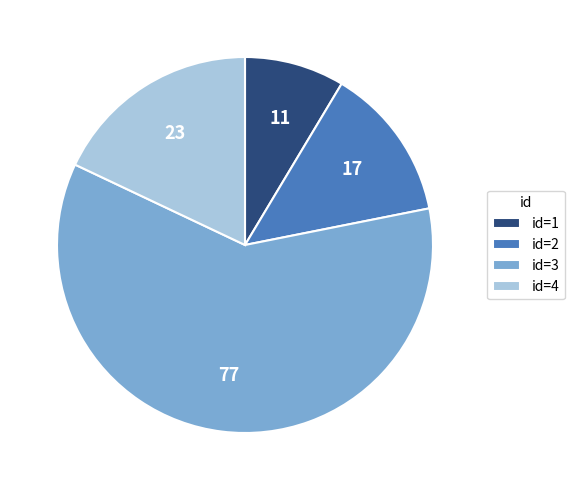

Which slice represents more than half of the pie?

id=3